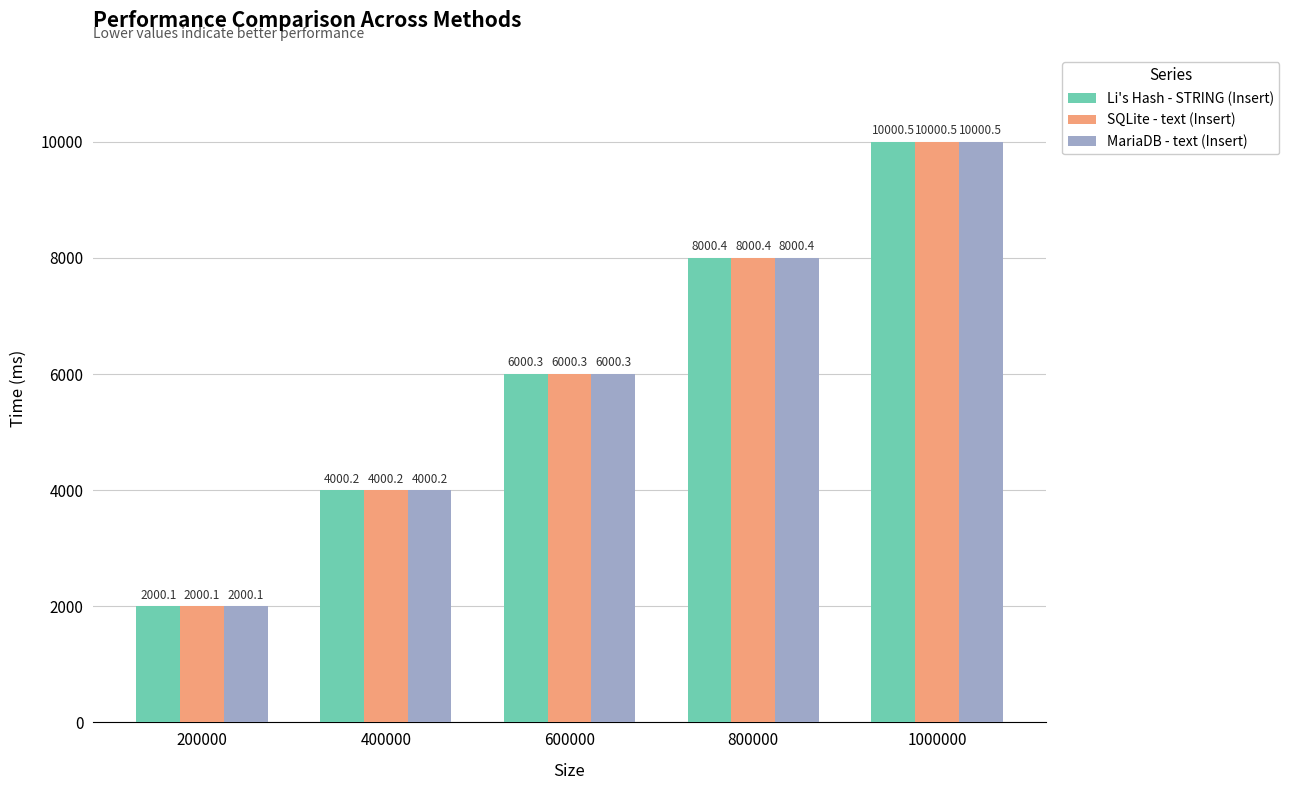

Reading right to left, list all the values displayed in this chart.

Li's Hash - STRING (Insert): 10000.5	8000.4	6000.3	4000.2	2000.1
SQLite - text (Insert): 10000.5	8000.4	6000.3	4000.2	2000.1
MariaDB - text (Insert): 10000.5	8000.4	6000.3	4000.2	2000.1